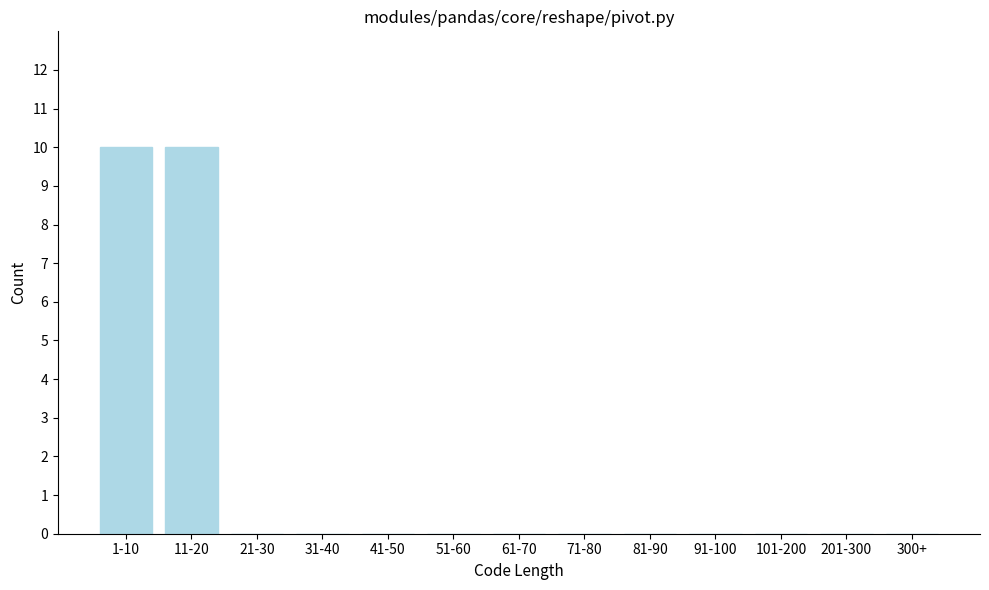

Reading right to left, list all the values displayed in this chart.

300+=0	201-300=0	101-200=0	91-100=0	81-90=0	71-80=0	61-70=0	51-60=0	41-50=0	31-40=0	21-30=0	11-20=10	1-10=10